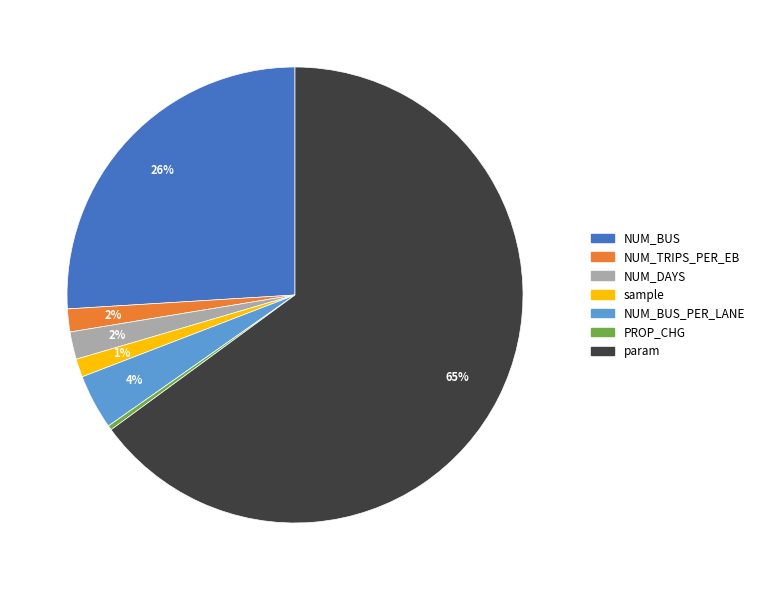

To the nearest percent, what is the average slice percentage?

14%